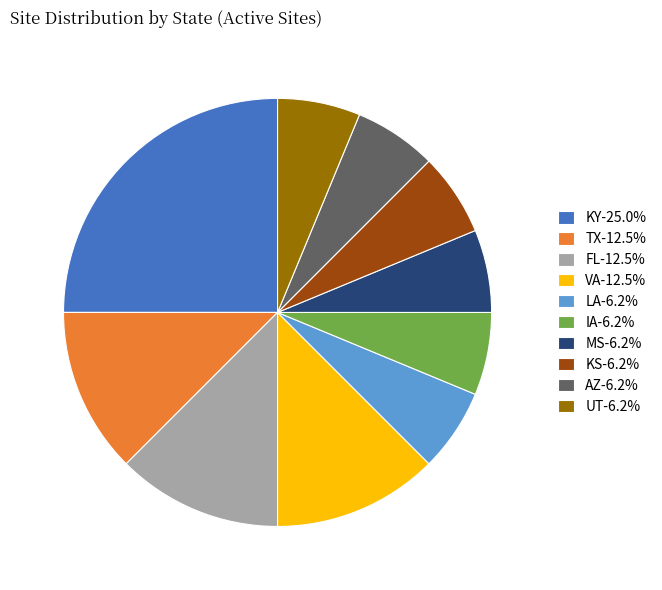

Approximately how many times larger is the value at VA-12.5% compared to IA-6.2%?

2.0